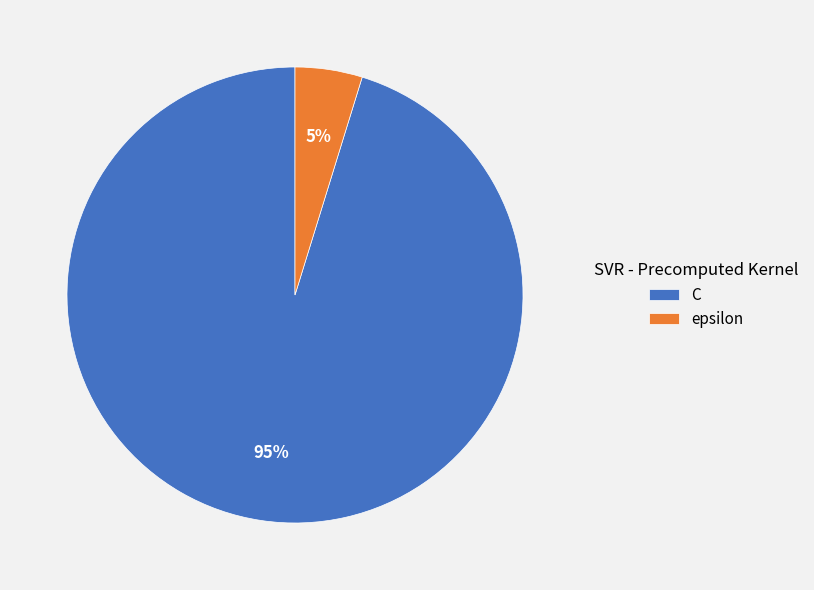

To the nearest percent, what is the combined percentage of epsilon and C?

100%